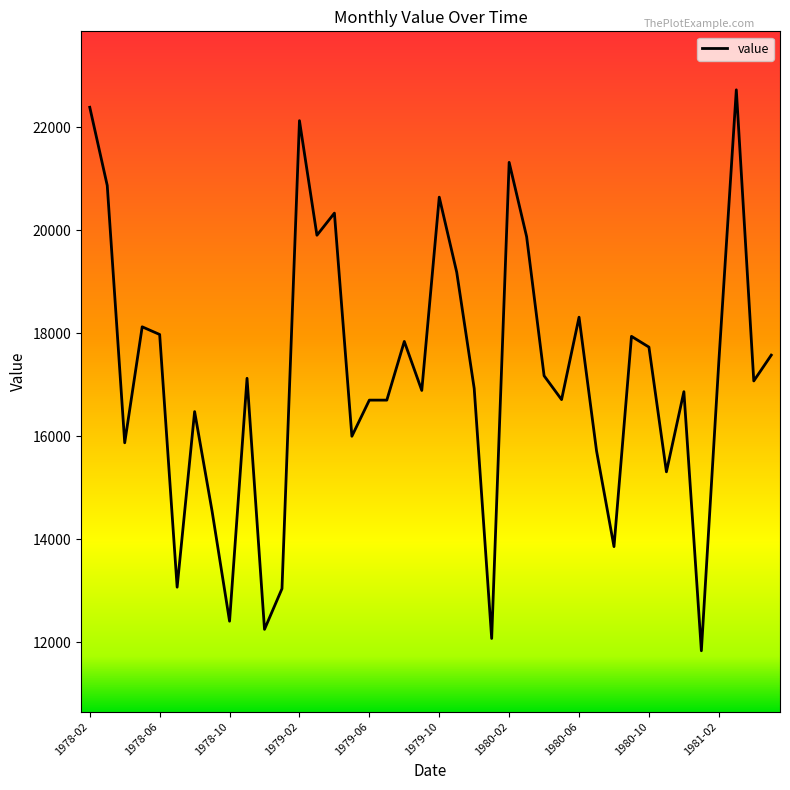

What is the maximum value shown in the chart?

22729